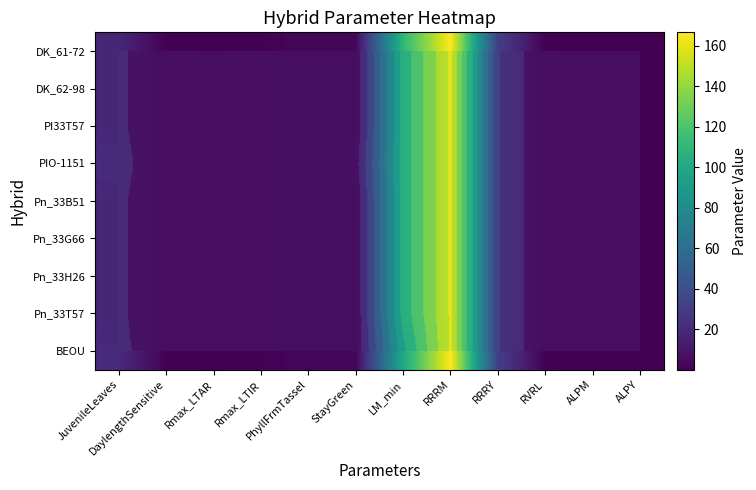

At which category is the sum across all series the highest?

RRRM